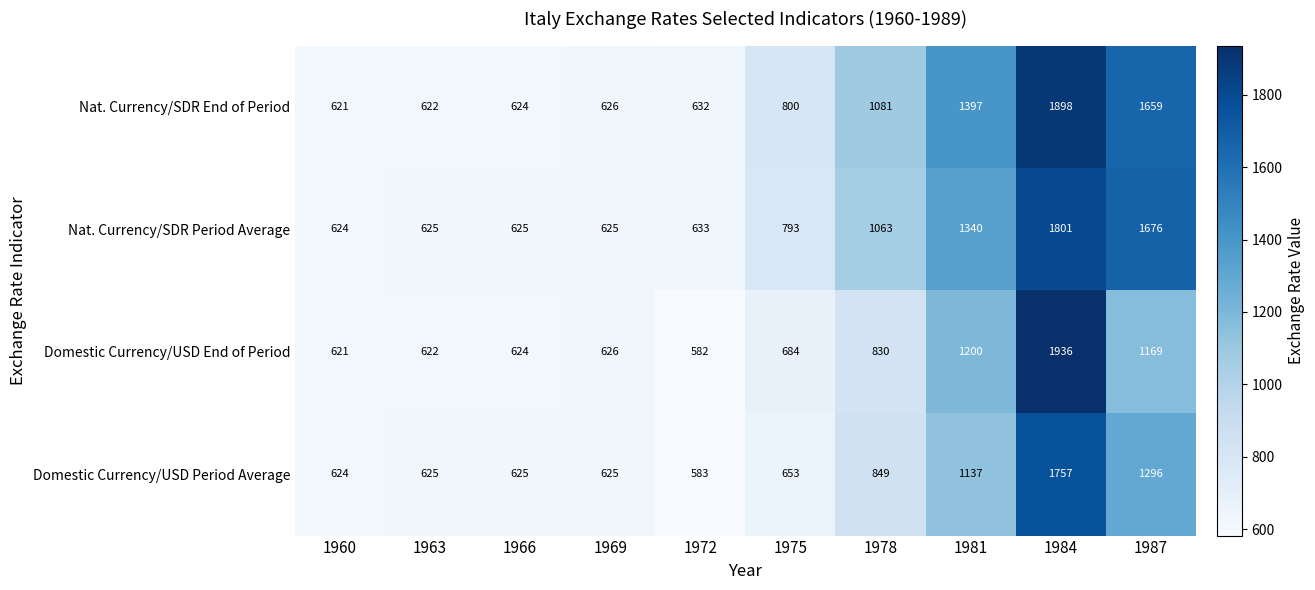

What is the sum of the Domestic Currency/USD Period Average values at 1969 and 1960?

1249